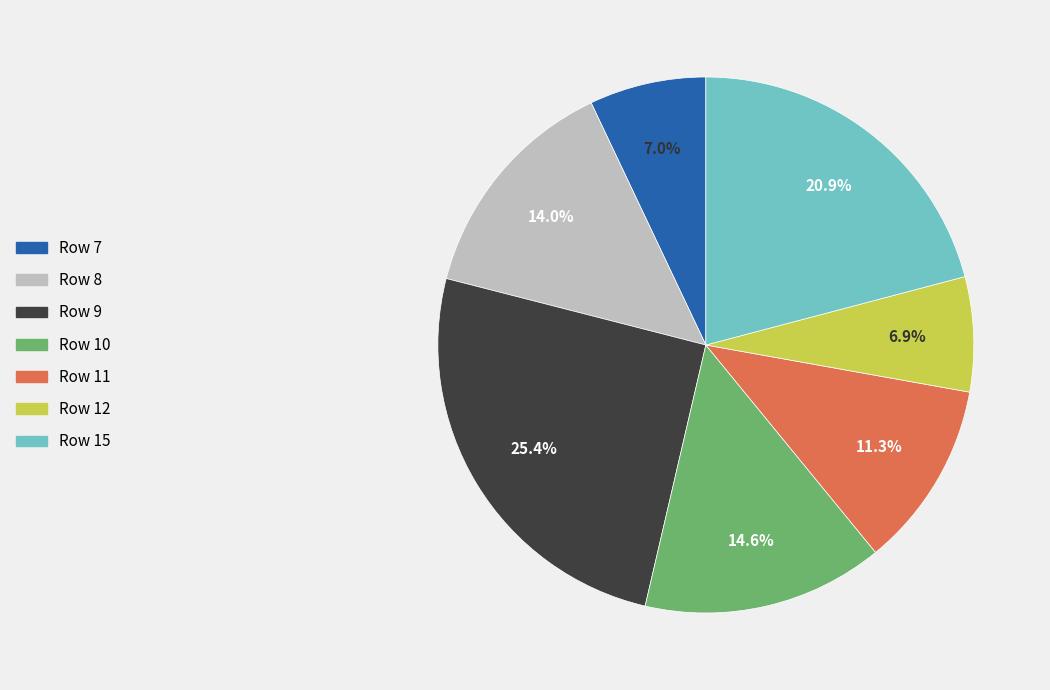

Approximately how many times larger is the value at Row 8 compared to Row 11?

1.2